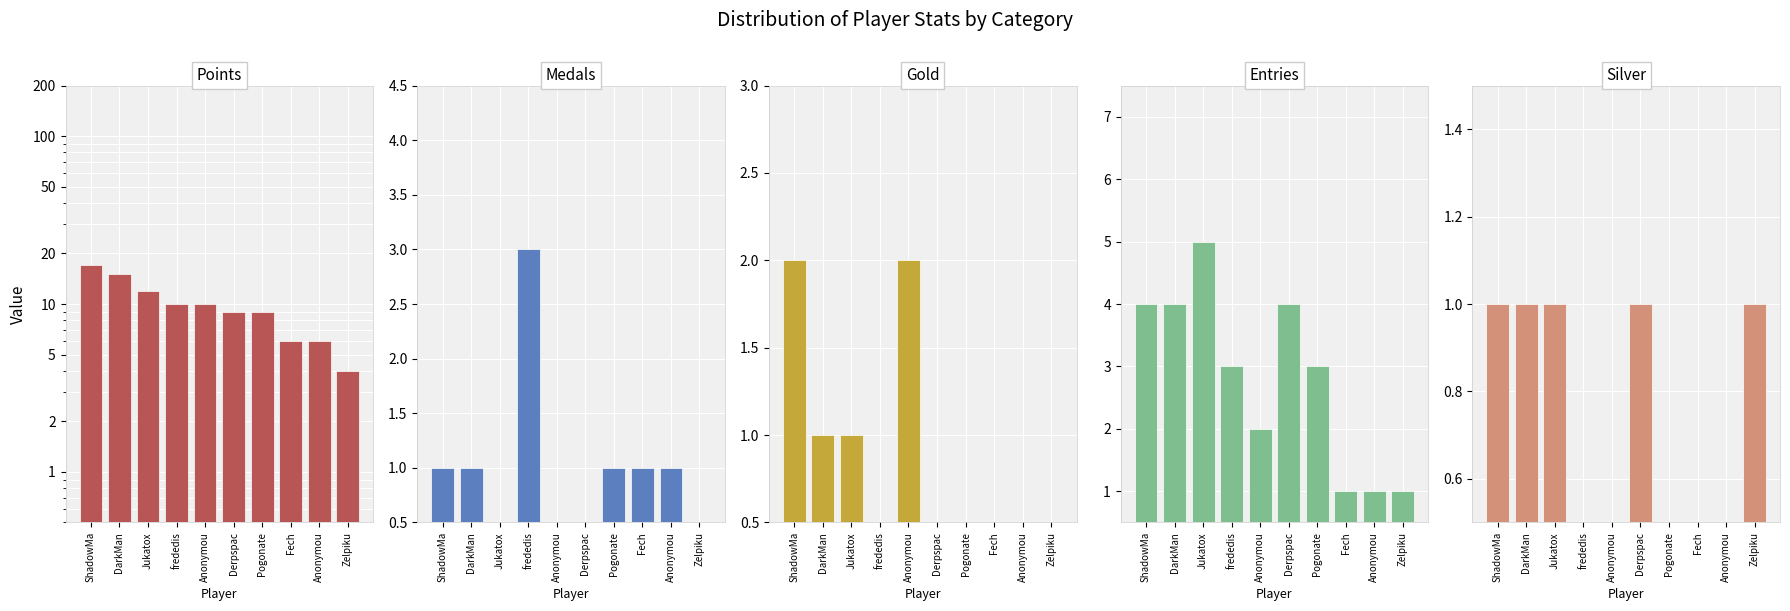

How many categories are shown in the chart?

10